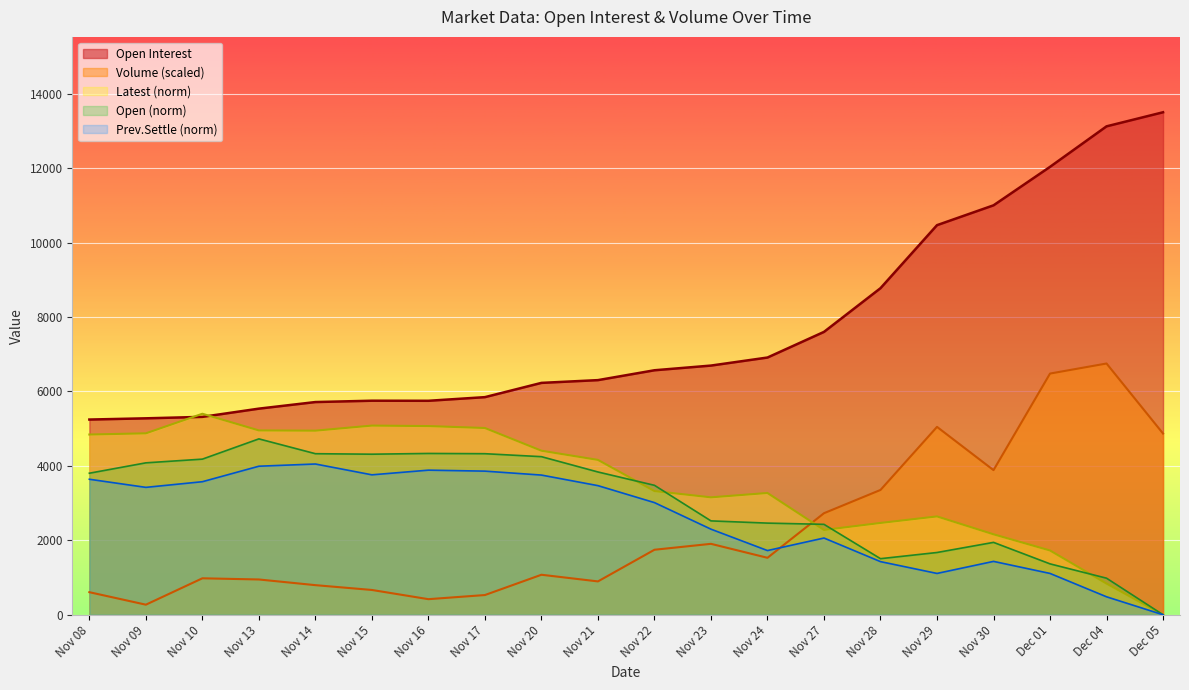

Where is the first local minimum for Open?

Nov 15